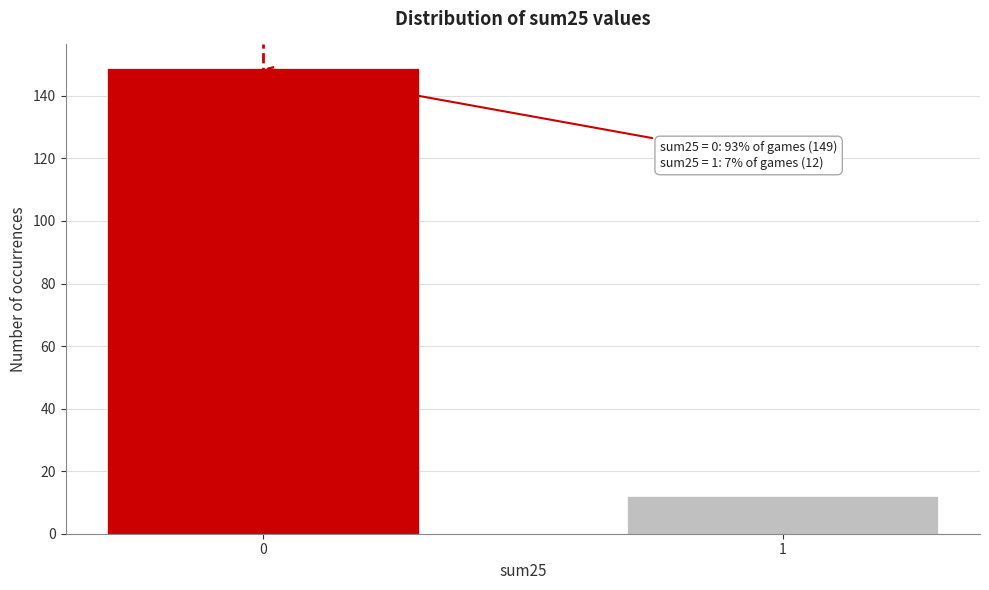

Reading left to right, list all the values displayed in this chart.

149	12